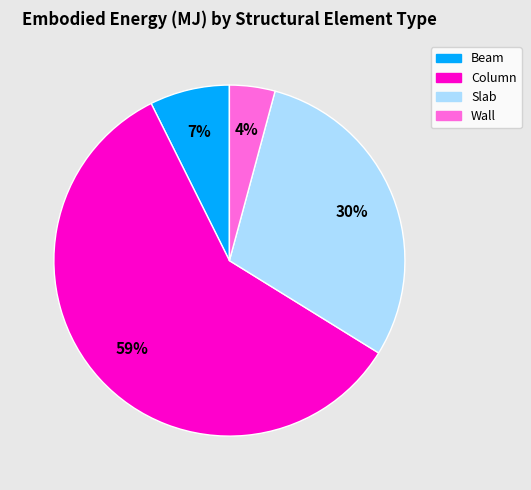

The Beam slice represents 7% of the pie. True or false?

True